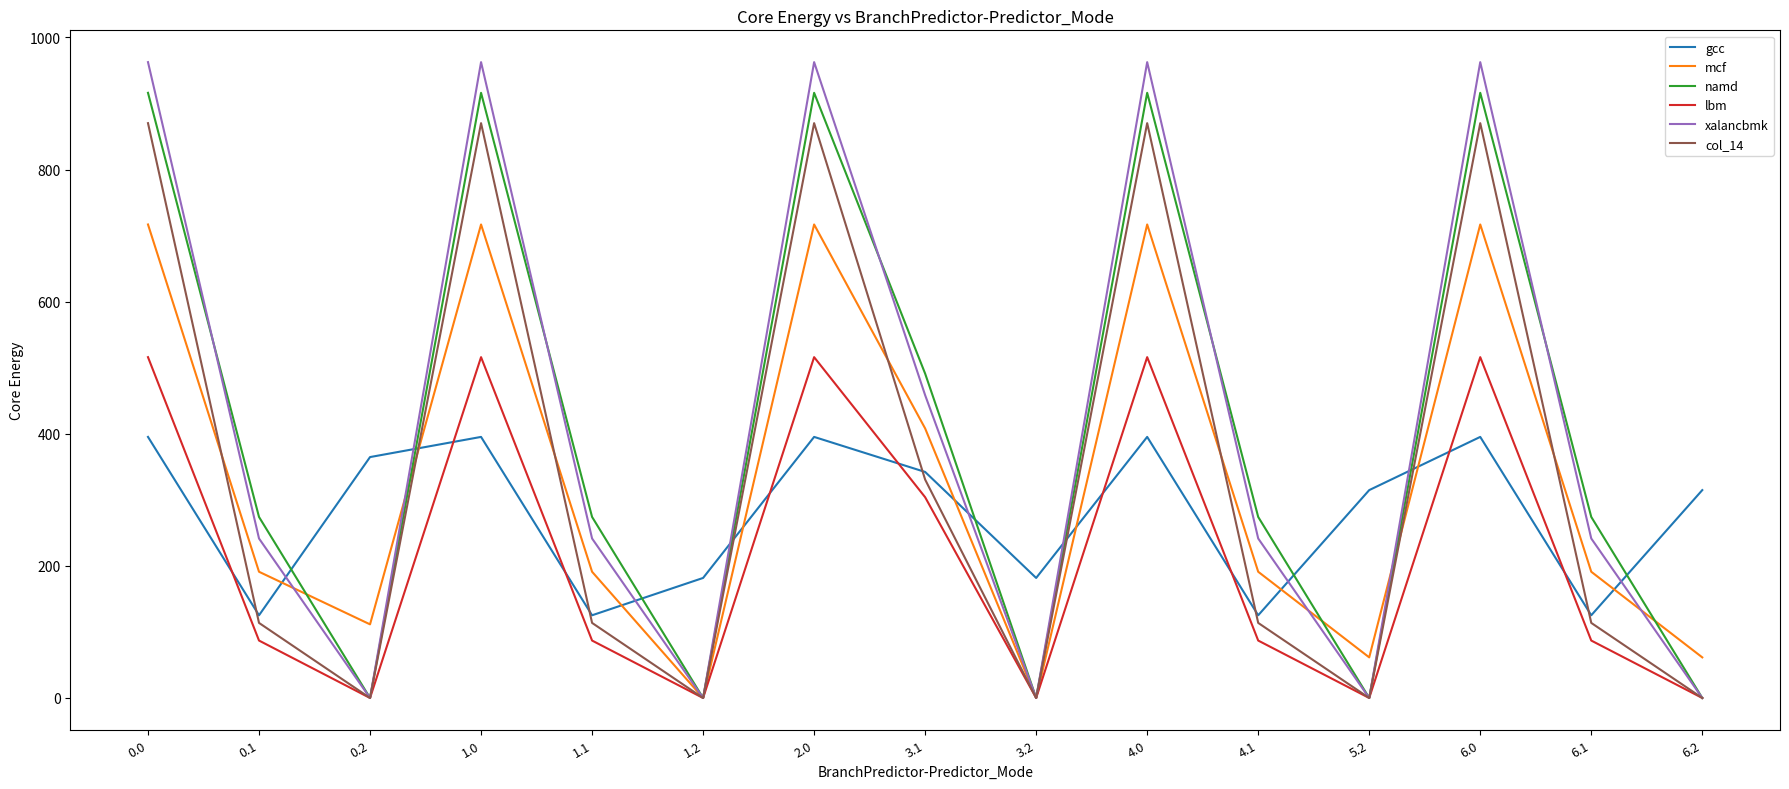

How many lines are shown in the chart?

6